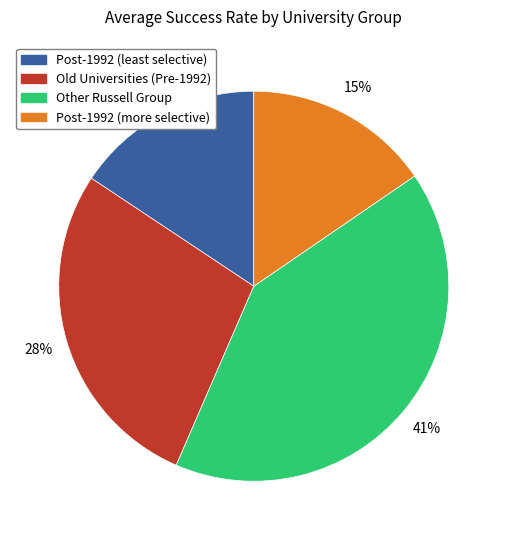

Does any single category account for the majority?

No